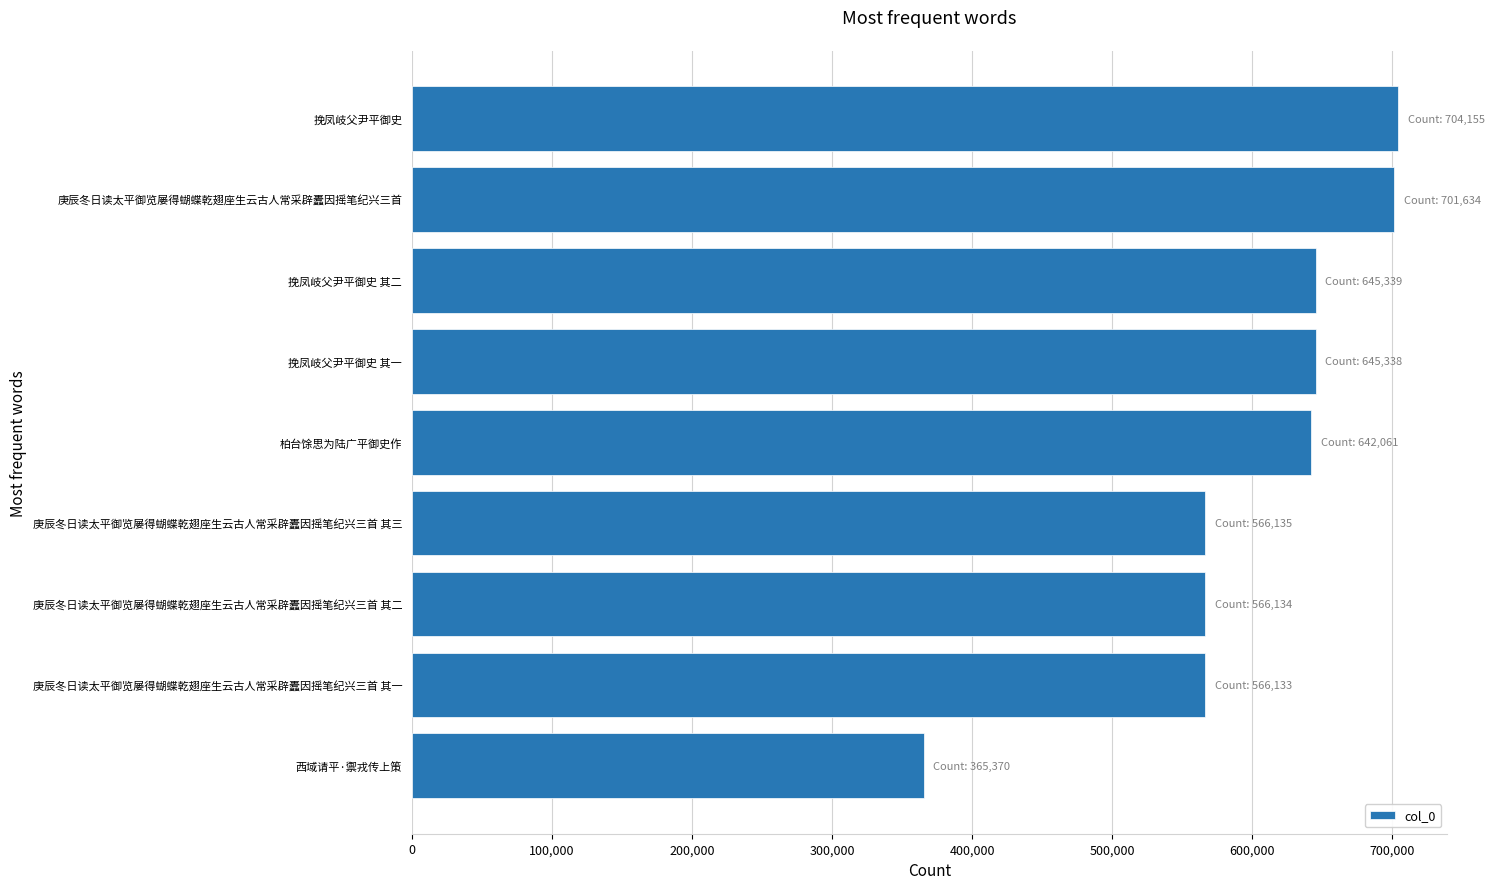

What is the smallest value displayed?

365370